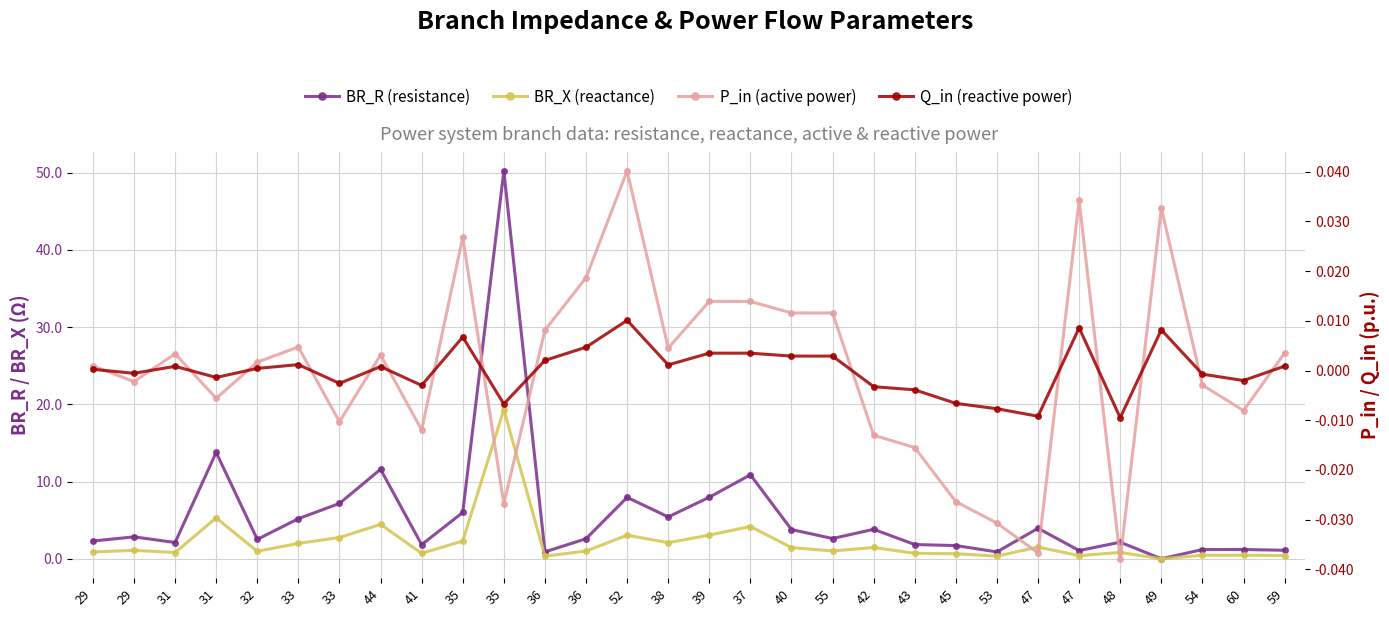

Between which two adjacent categories do Q_in (reactive power) and BR_R (resistance) first intersect?

48 and 49